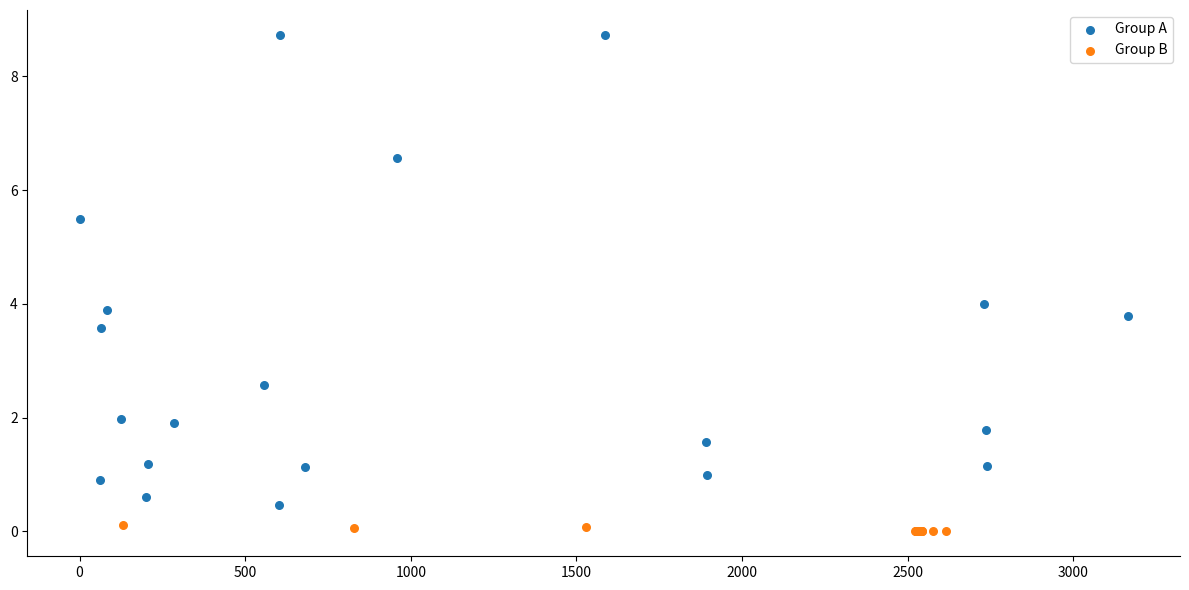

Which series has the widest spread of Y values?

Group A